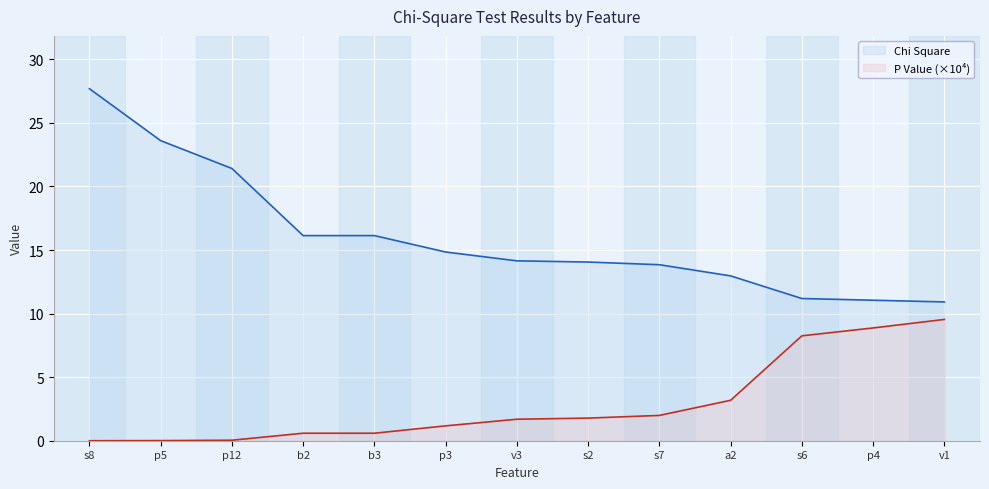

The Chi Square series shows 23.2 at b3. True or false?

False